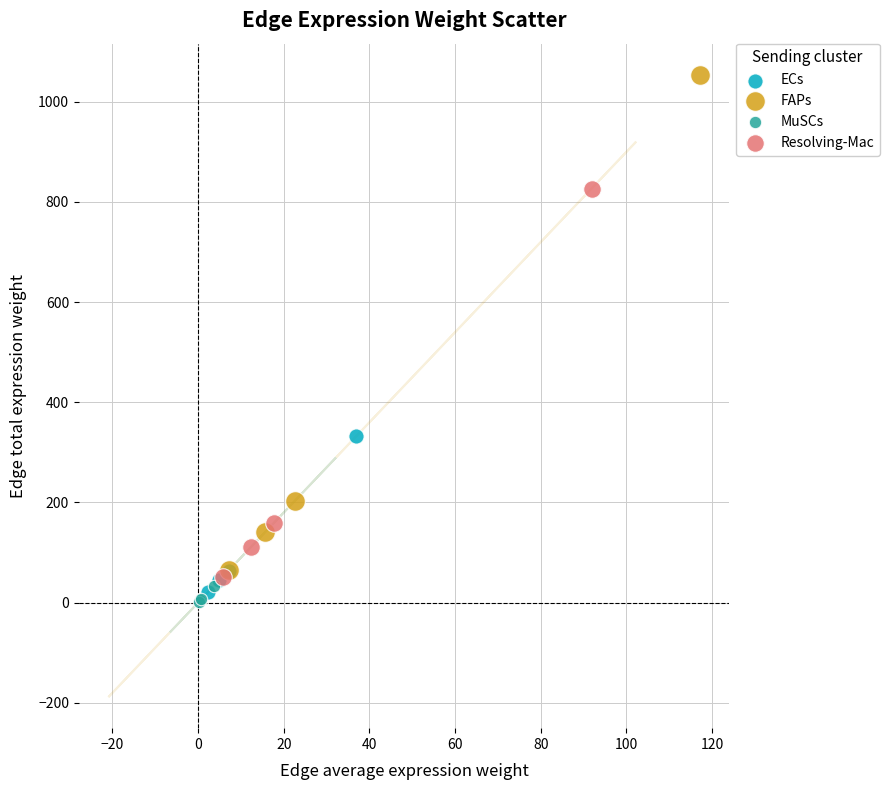

Which series has the widest spread of Y values?

FAPs